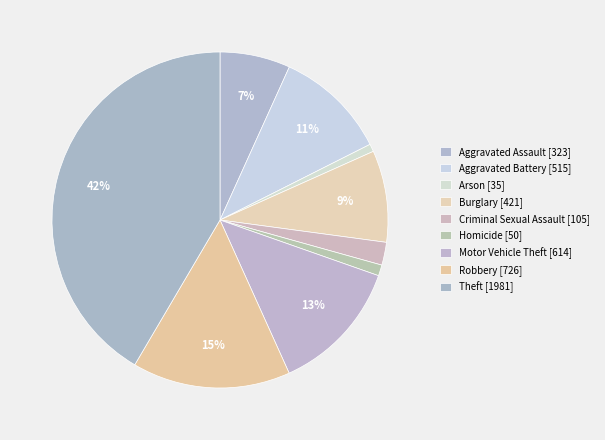

Rank the categories by value from lowest to highest.

Arson, Homicide, Criminal Sexual Assault, Aggravated Assault, Burglary, Aggravated Battery, Motor Vehicle Theft, Robbery, Theft